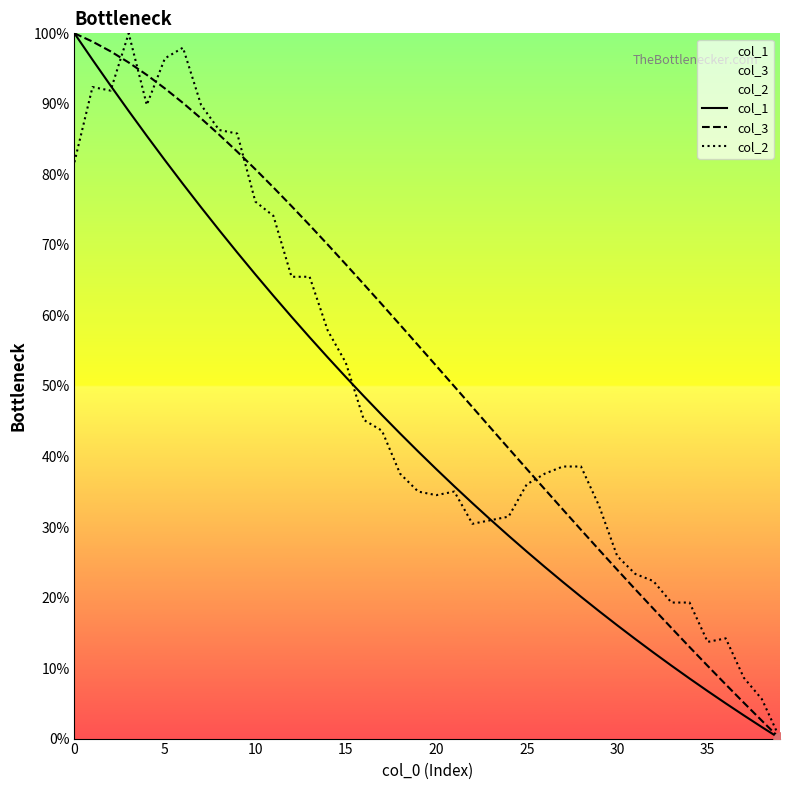

Is the value of col_3 at 37 greater than the value of col_2 at 38?

No